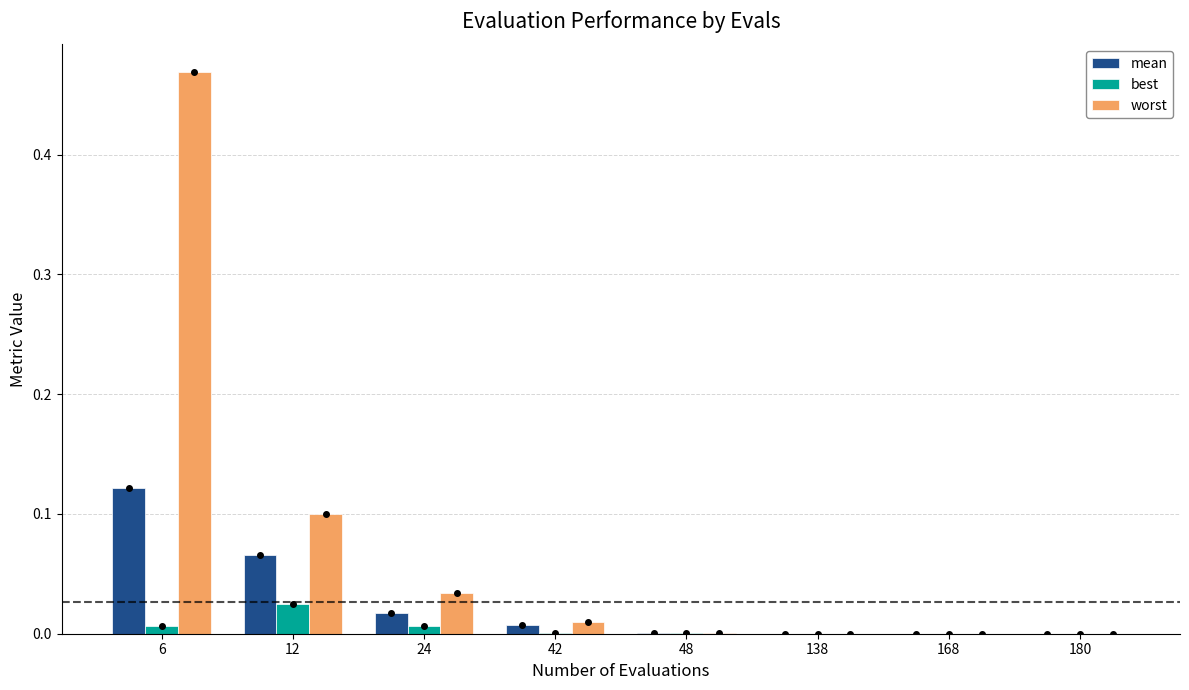

Is it true that best equals 0.0 at 12?

True